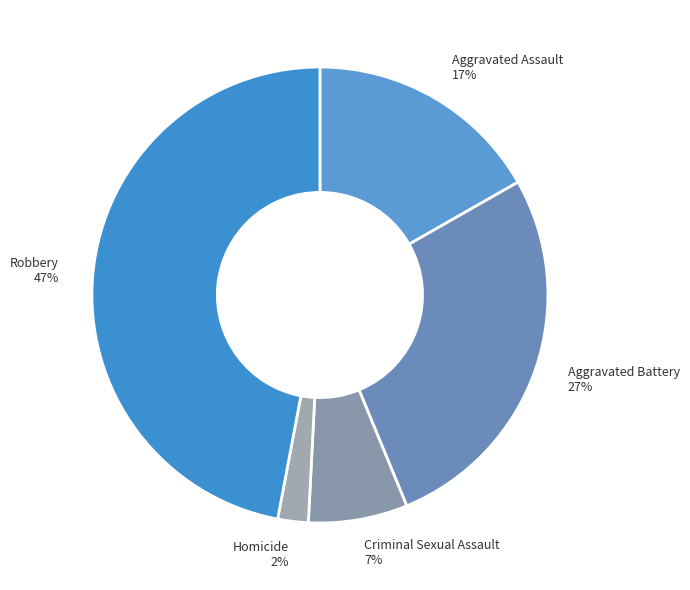

What is the smallest slice in the pie chart?

Homicide